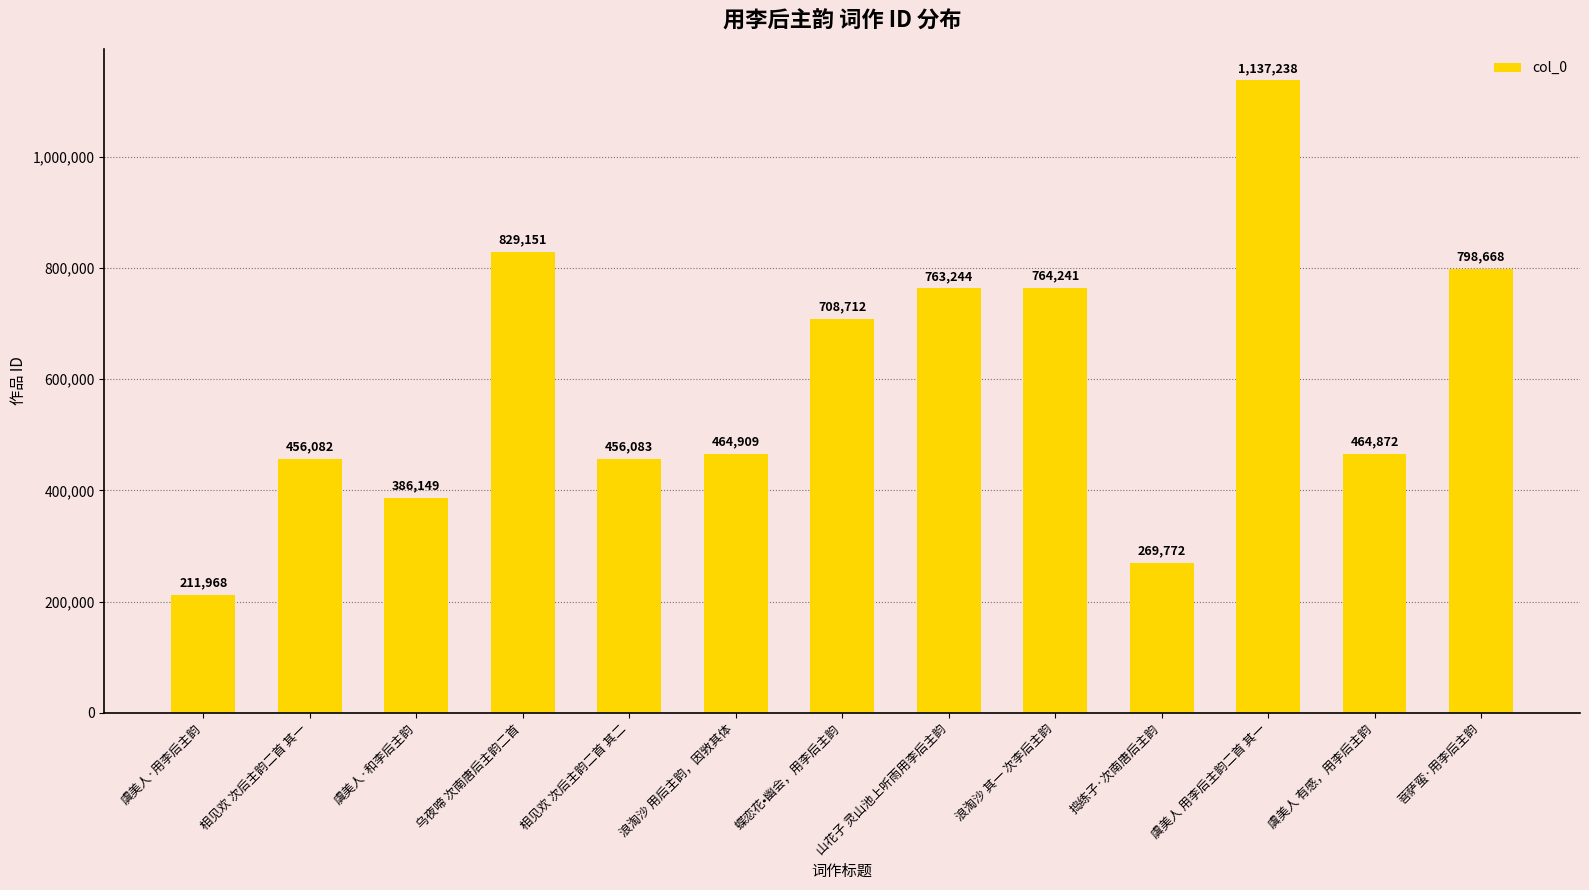

Which category has the lowest value across all series?

虞美人·用李后主韵